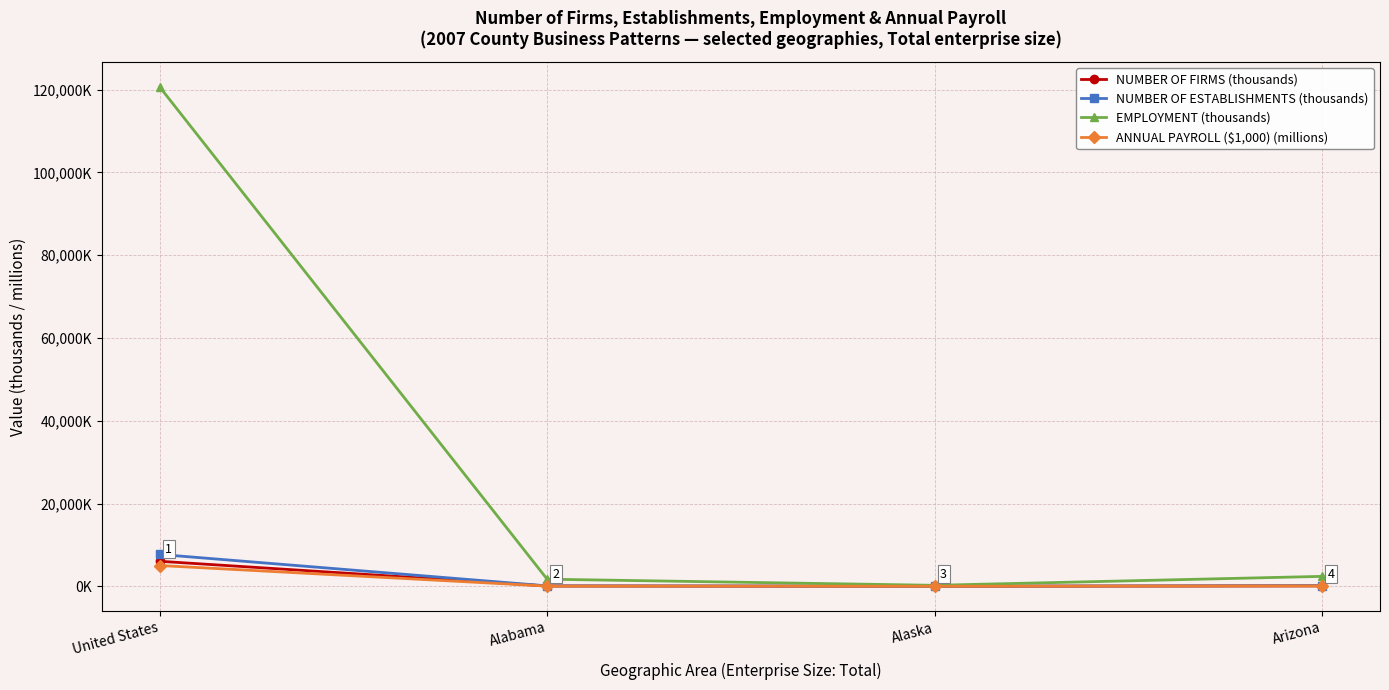

Which series has the largest range (max minus min)?

EMPLOYMENT (thousands)